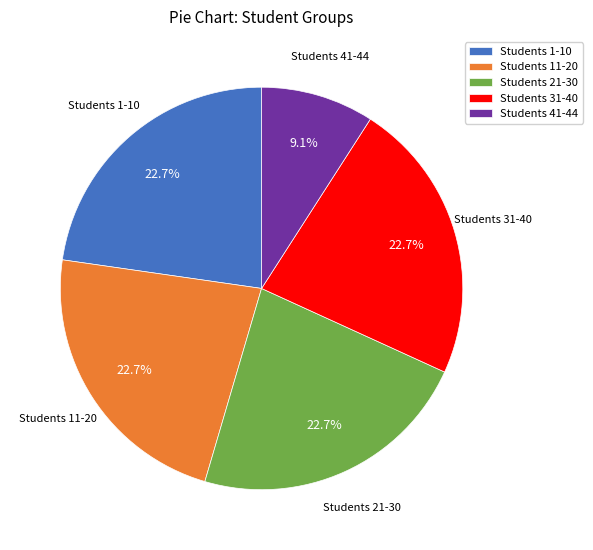

Is there any slice that represents more than half of the pie?

No